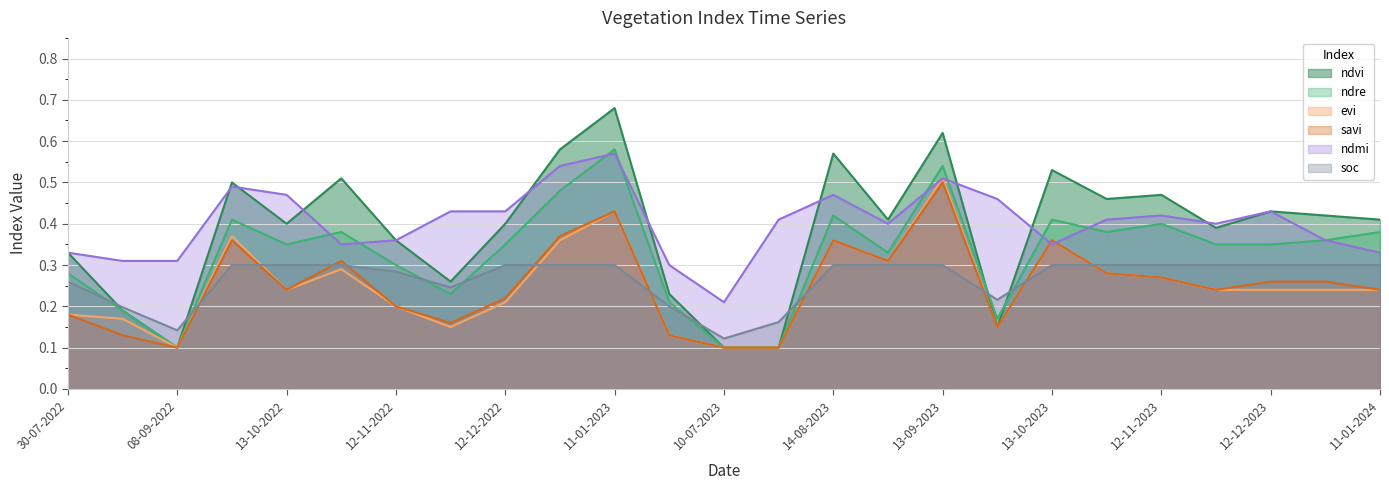

What is the sum of all ndmi values?

10.1